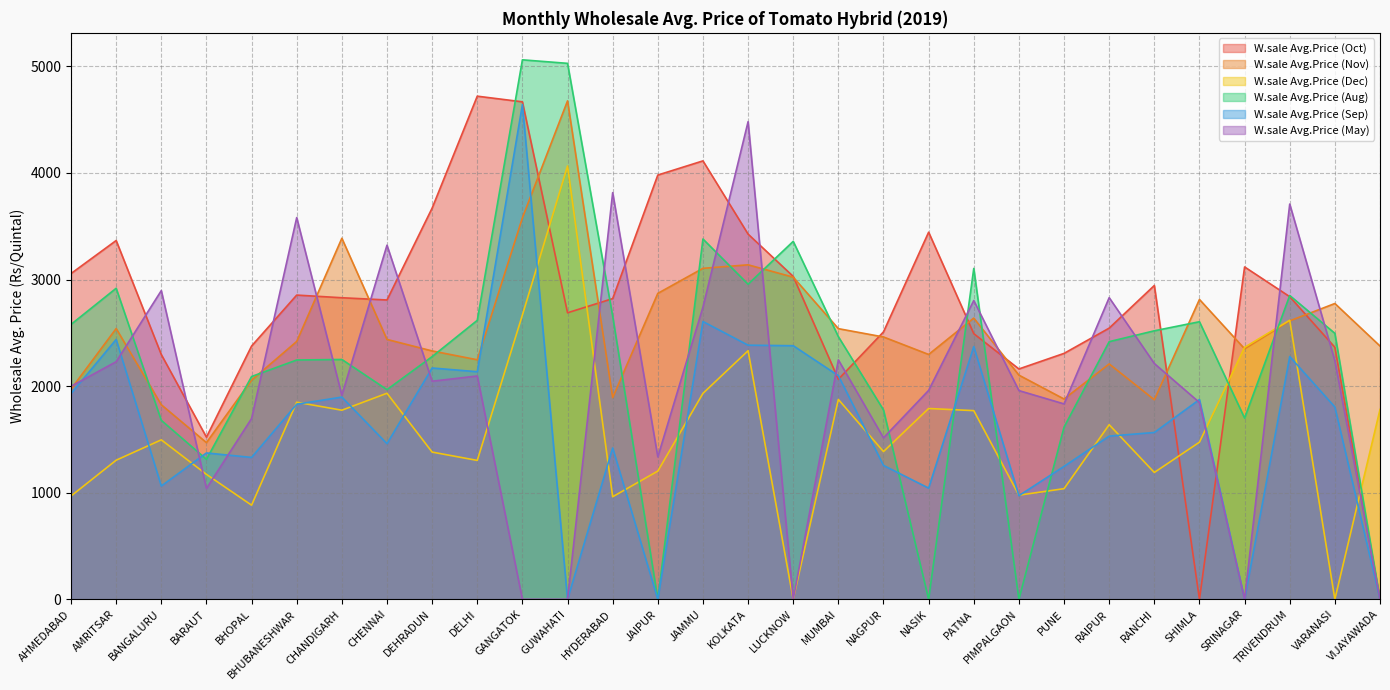

How many data points in W.sale Avg.Price (Aug) are less than 2464?

15